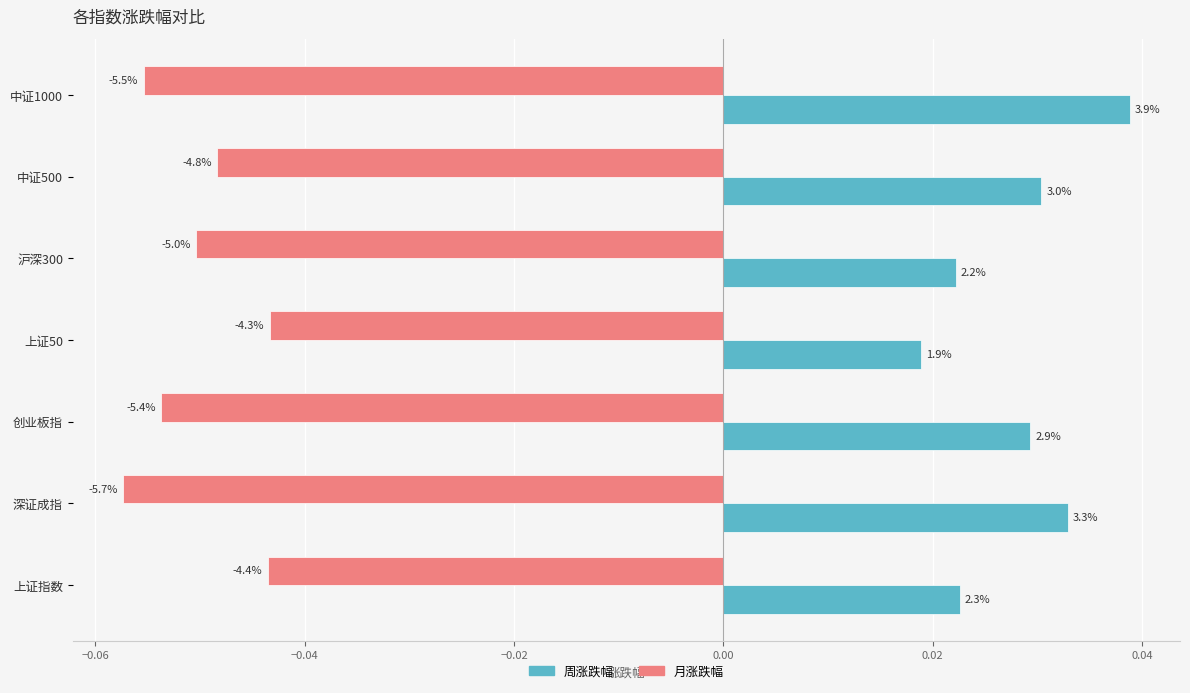

Reading left to right, list all the values displayed in this chart.

周涨跌幅: 0.0	0.0	0.0	0.0	0.0	0.0	0.0
月涨跌幅: -0.0	-0.1	-0.1	-0.0	-0.1	-0.0	-0.1